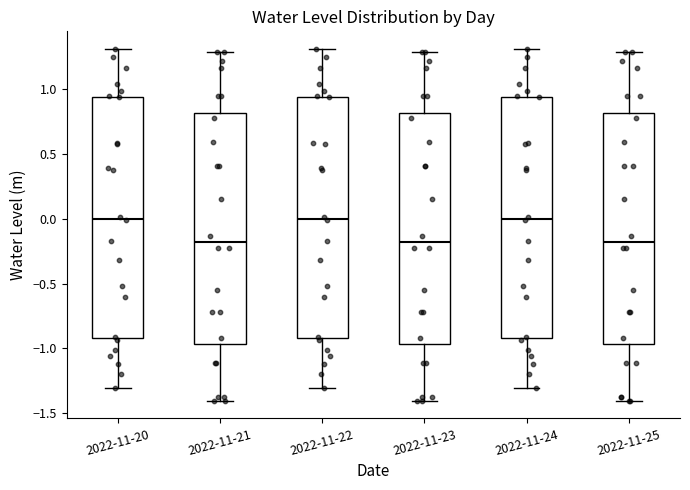

Reading left to right, read every box against the y-axis: the position of its median line, the range the box covers, and the ends of its whiskers. The values are not printed on the chart, so give them approximately, as read against the axis.

2022-11-20: median 0.00, box -0.90 to 0.95, whiskers -1.30 to 1.30
2022-11-21: median -0.20, box -0.95 to 0.80, whiskers -1.40 to 1.30
2022-11-22: median 0.00, box -0.90 to 0.95, whiskers -1.30 to 1.30
2022-11-23: median -0.20, box -0.95 to 0.80, whiskers -1.40 to 1.30
2022-11-24: median 0.00, box -0.90 to 0.95, whiskers -1.30 to 1.30
2022-11-25: median -0.20, box -0.95 to 0.80, whiskers -1.40 to 1.30